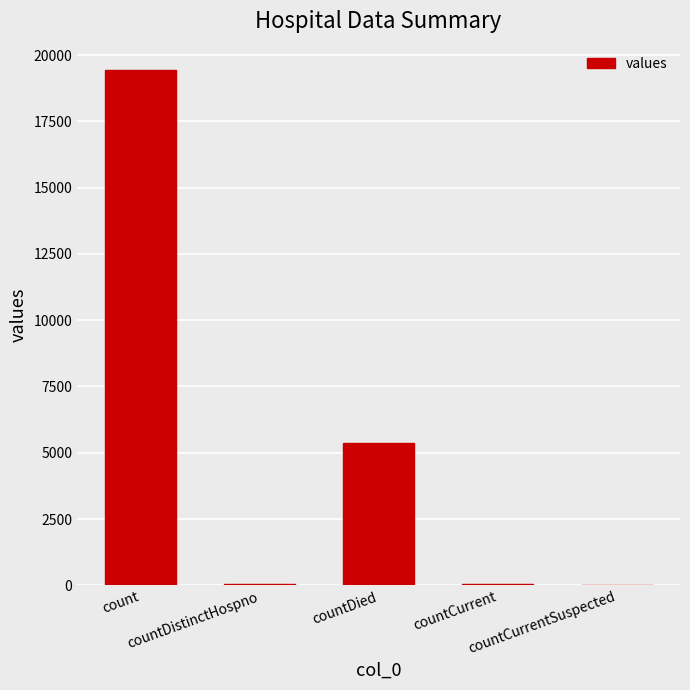

What is the greatest value displayed?

19420